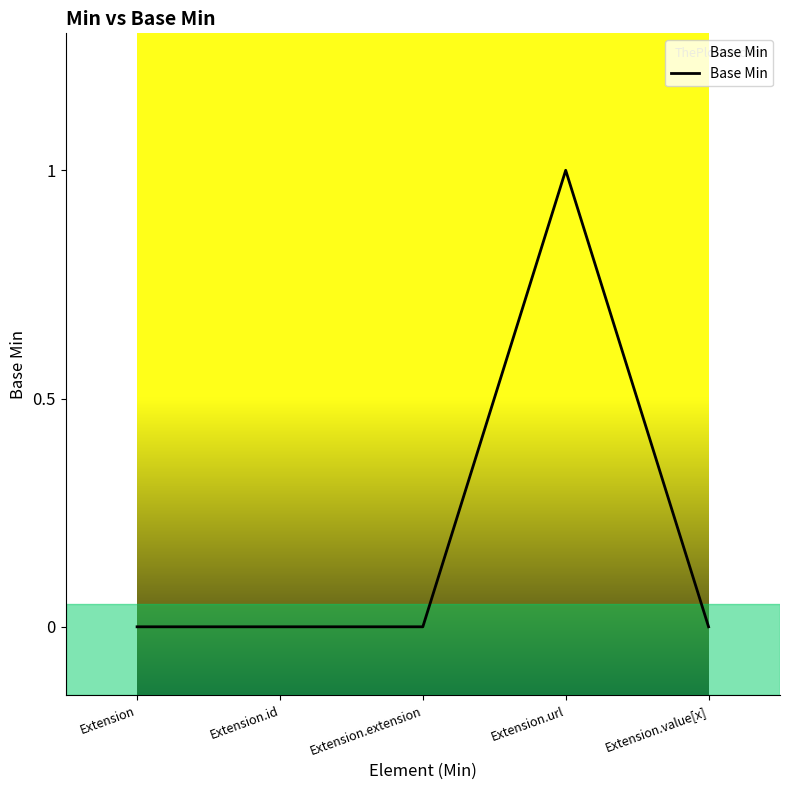

The value at Extension.id is 0. True or false?

True